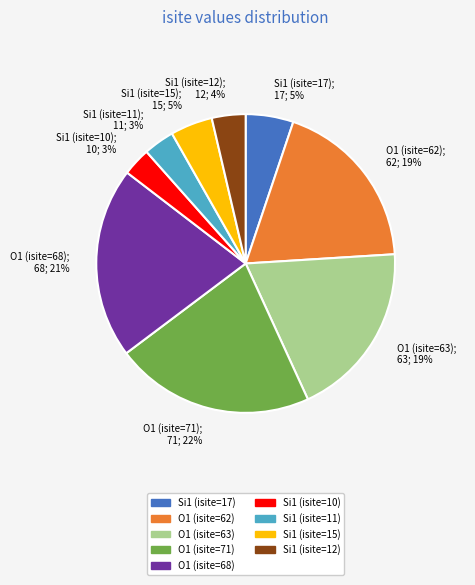

Is Si1 (isite=15) the majority of the pie?

No